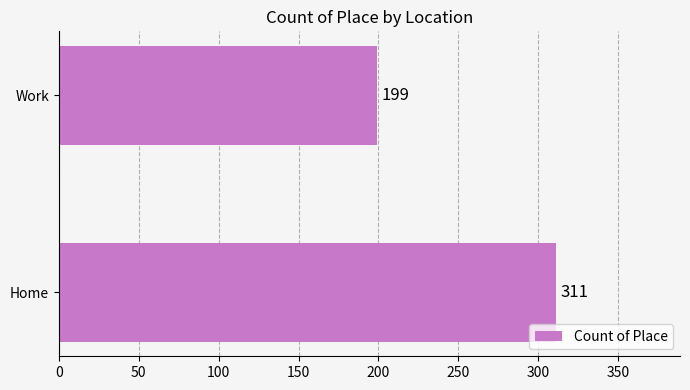

How many categories are shown in the chart?

2